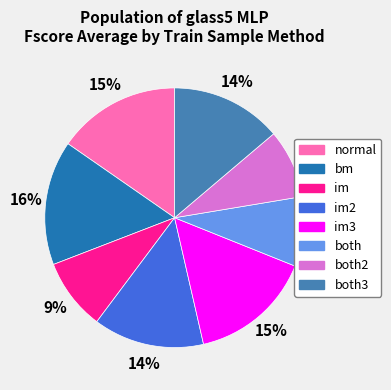

Do im3 and both together represent more than half of the pie?

No